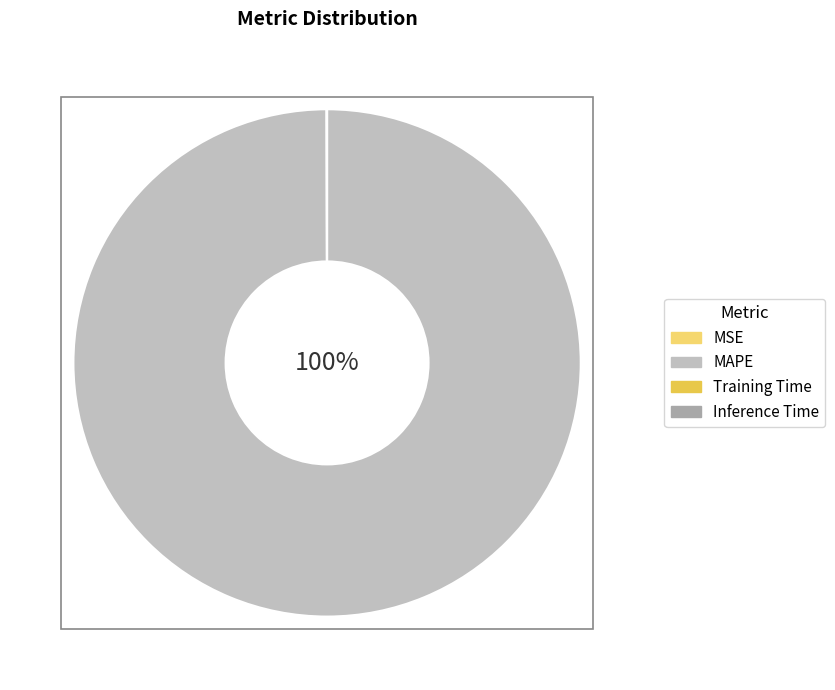

To the nearest percent, what portion does MAPE represent?

100%